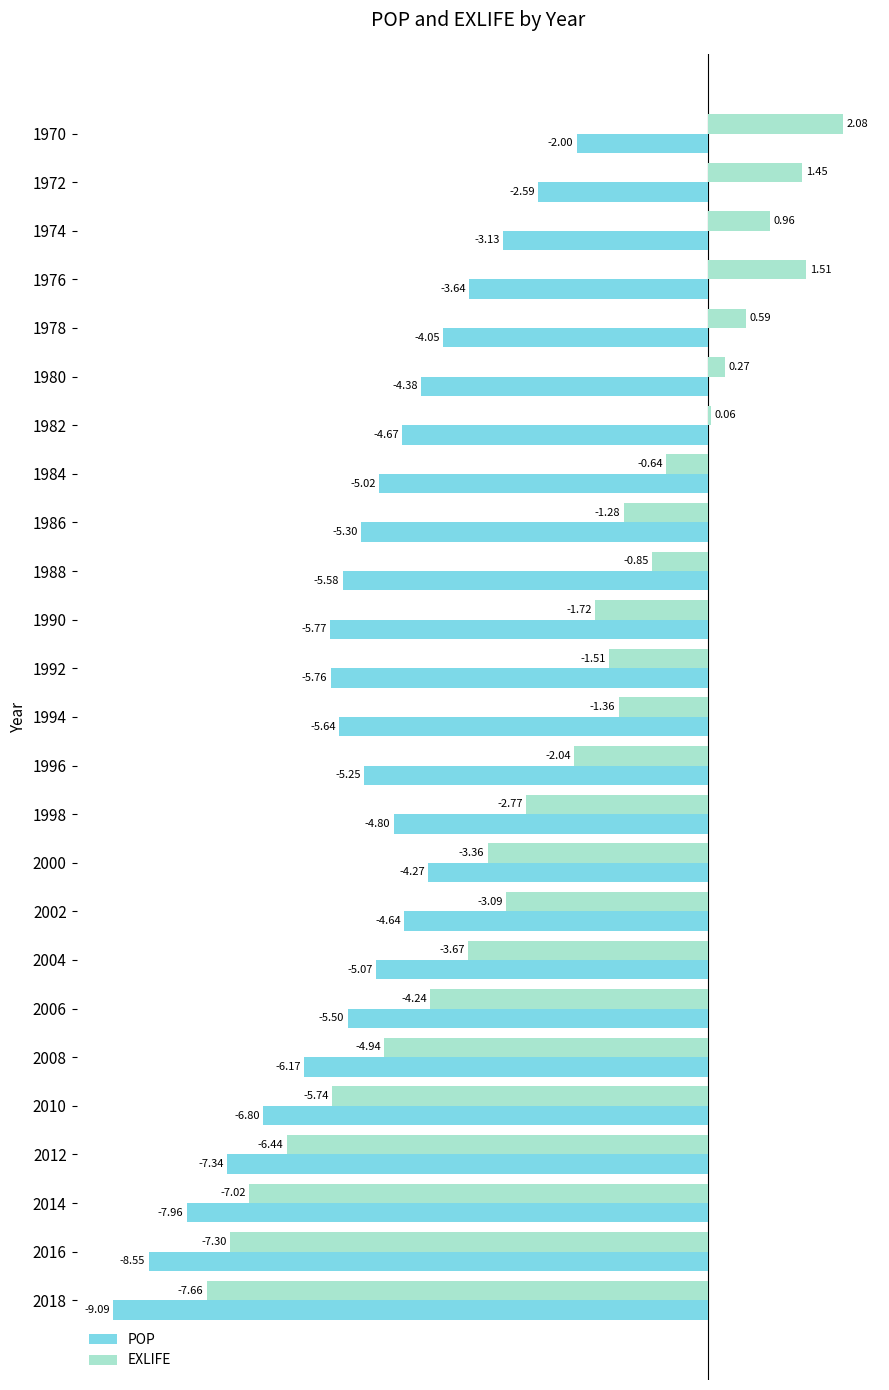

Which series has the largest total across all categories?

EXLIFE